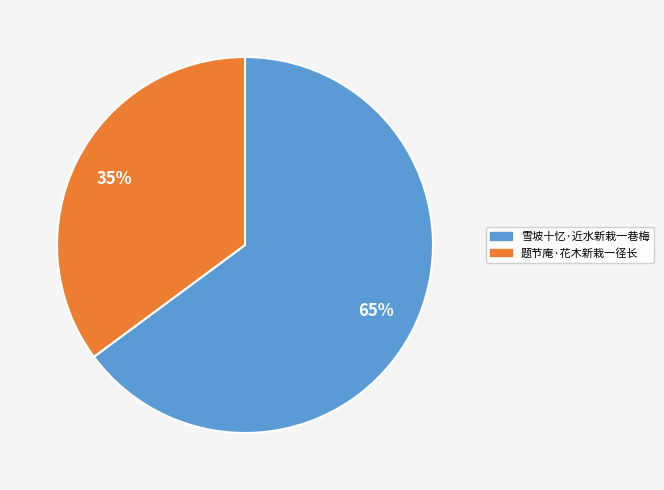

Count the number of slices in the pie.

2